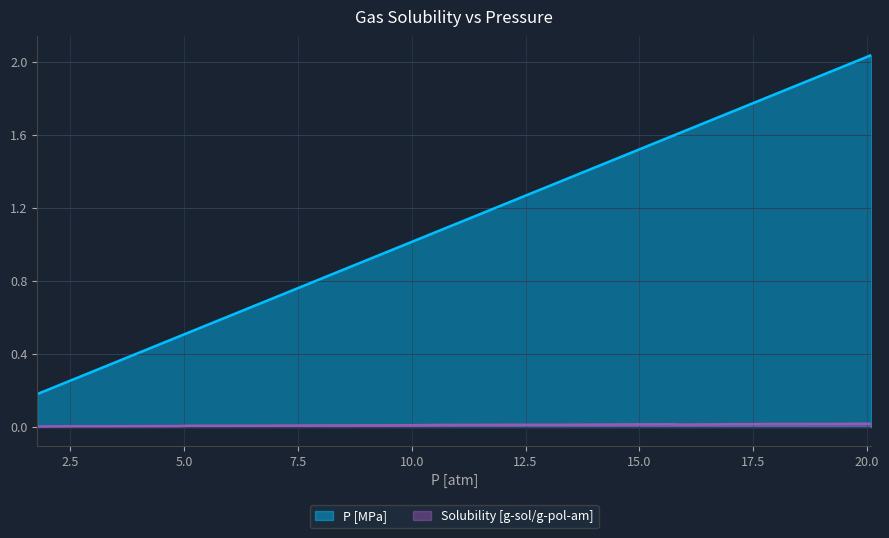

True or false: P [MPa] and Solubility [g-sol/g-pol-am] cross at least once.

False